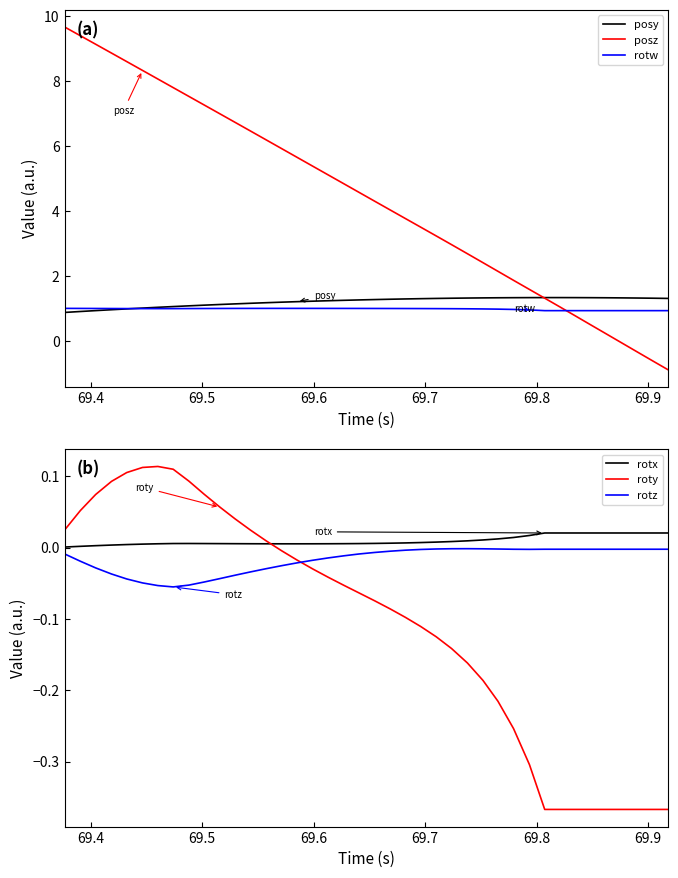

What is the minimum value for posy?

0.9